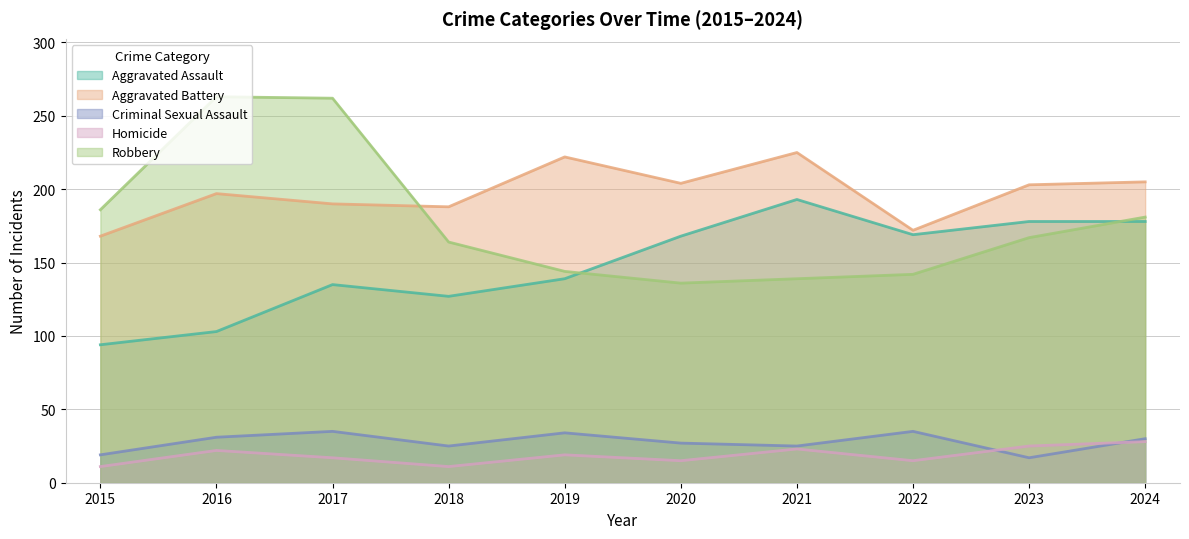

What is the difference between the maximum and minimum values in the Aggravated Assault series?

99